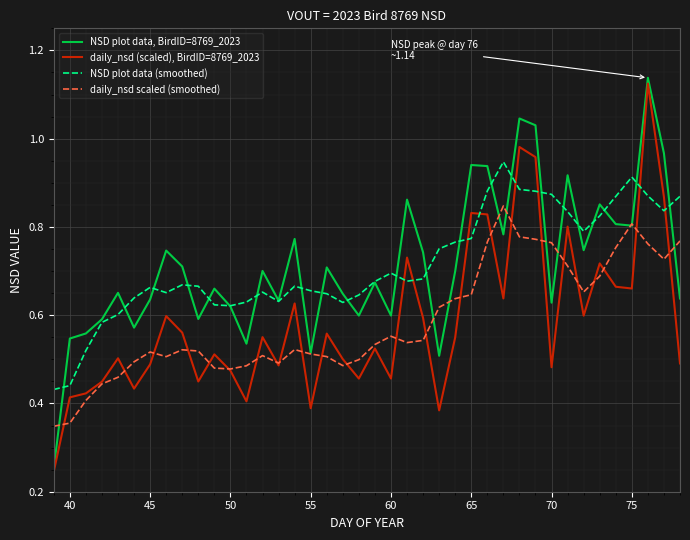

True or false: daily_nsd (scaled), BirdID=8769_2023 and NSD plot data (smoothed) intersect in this chart.

True